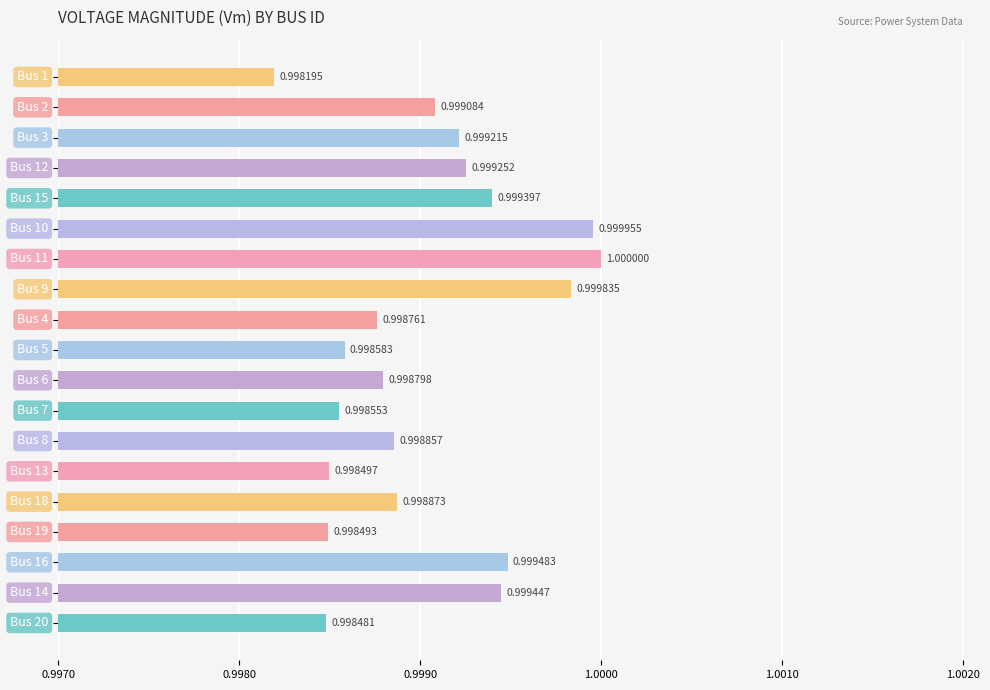

What is the average value?

1.0